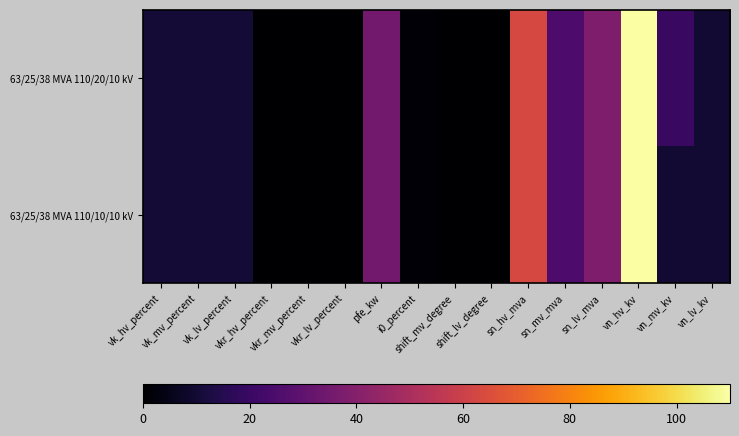

Reading right to left, what are all the values shown in this chart?

63/25/38 MVA 110/20/10 kV: vn_lv_kv=10.0	vn_mv_kv=20.0	vn_hv_kv=110.0	sn_lv_mva=38.0	sn_mv_mva=25.0	sn_hv_mva=63.0	shift_lv_degree=0.0	shift_mv_degree=0.0	i0_percent=0.9	pfe_kw=35.0	vkr_lv_percent=0.3	vkr_mv_percent=0.3	vkr_hv_percent=0.3	vk_lv_percent=10.4	vk_mv_percent=10.4	vk_hv_percent=10.4
63/25/38 MVA 110/10/10 kV: vn_lv_kv=10.0	vn_mv_kv=10.0	vn_hv_kv=110.0	sn_lv_mva=38.0	sn_mv_mva=25.0	sn_hv_mva=63.0	shift_lv_degree=0.0	shift_mv_degree=0.0	i0_percent=0.9	pfe_kw=35.0	vkr_lv_percent=0.3	vkr_mv_percent=0.3	vkr_hv_percent=0.3	vk_lv_percent=10.4	vk_mv_percent=10.4	vk_hv_percent=10.4